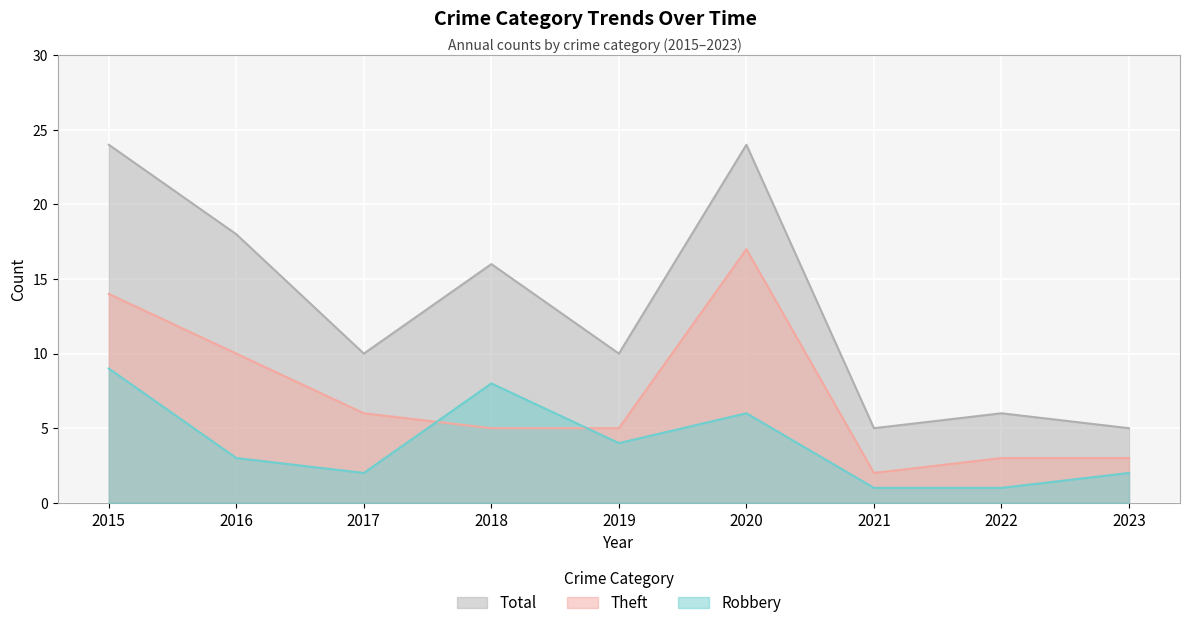

True or false: Robbery and Total cross at least once.

False